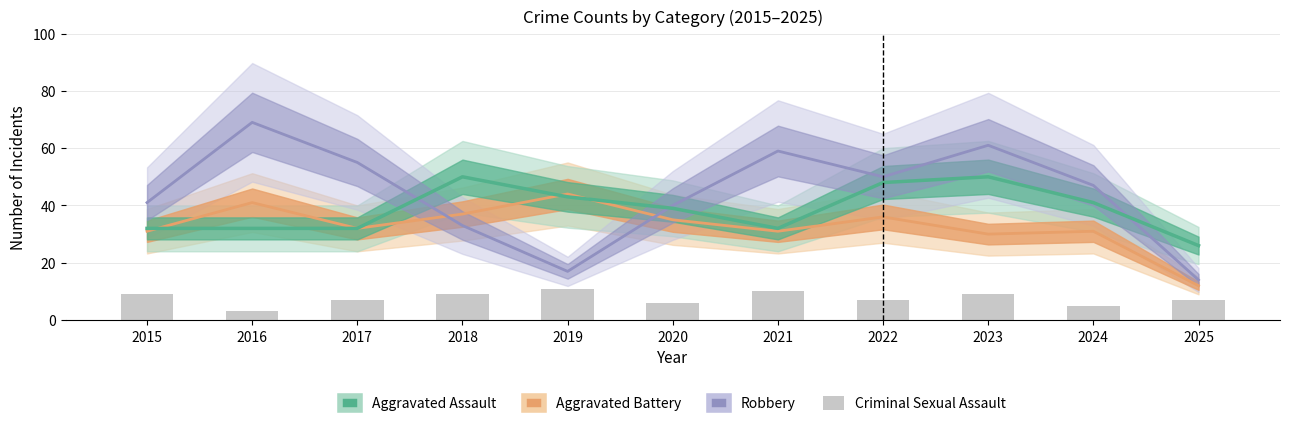

What is the approximate value of Robbery at 2015?

41